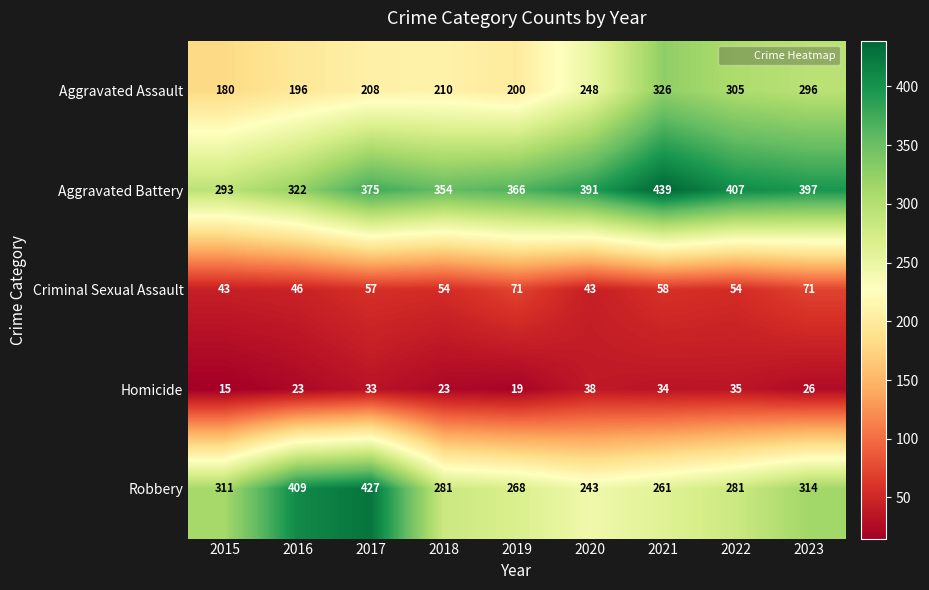

Which series has the largest range (max minus min)?

Robbery